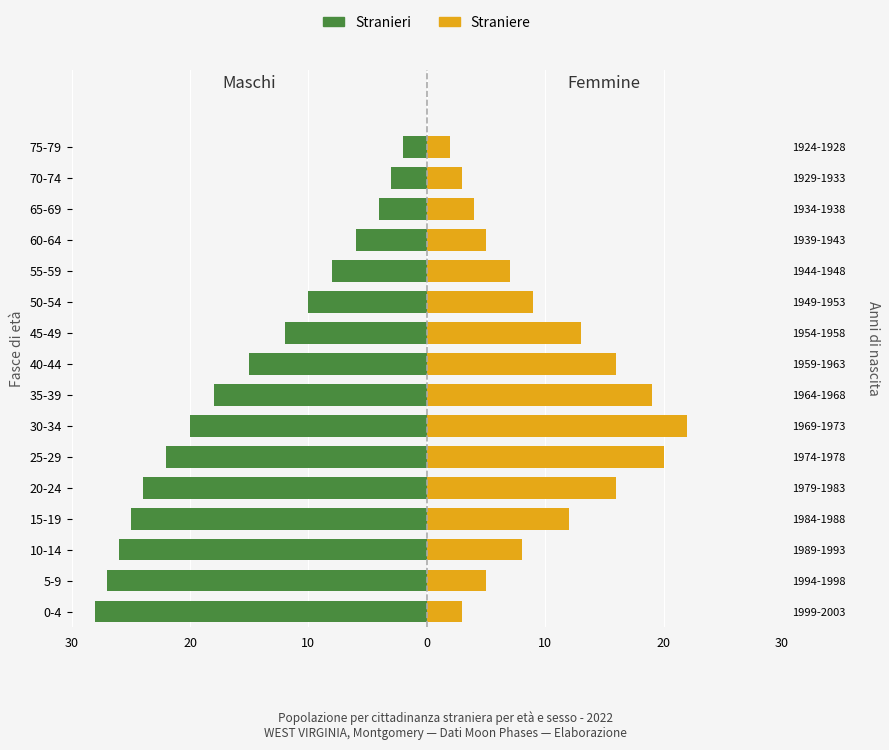

Which series has the widest spread of values?

Stranieri